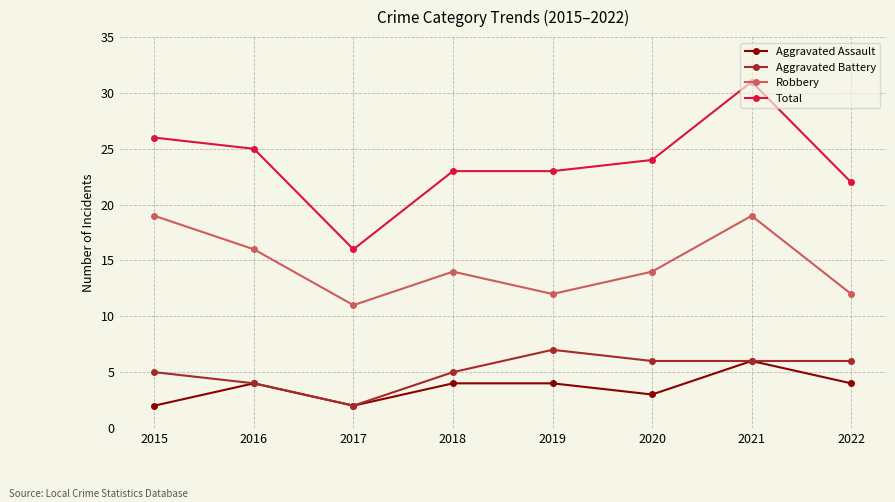

What is the spread (max minus min) of values at 2018?

19